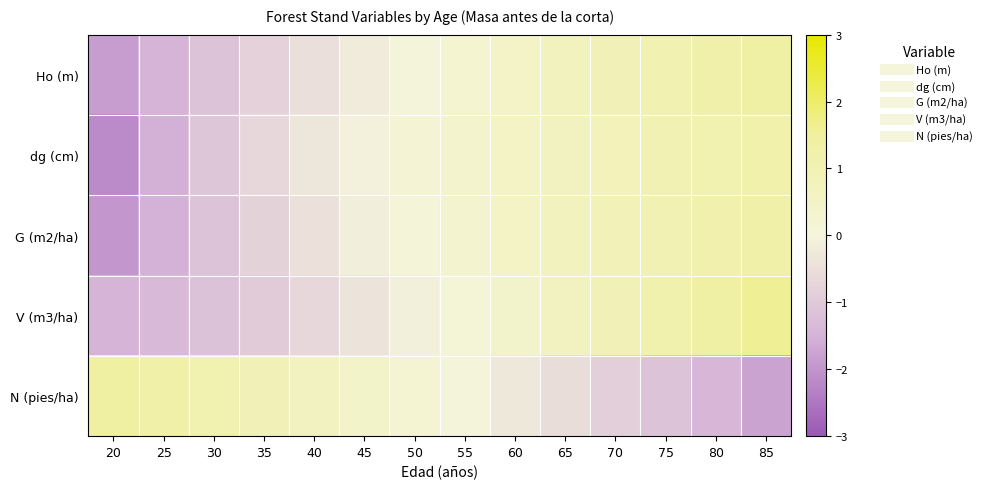

Reading left to right, extract all data points from this chart.

Ho (m): 20=-1.9	25=-1.5	30=-1.1	35=-0.8	40=-0.5	45=-0.2	50=0.0	55=0.3	60=0.5	65=0.7	70=0.9	75=1.1	80=1.2	85=1.3
dg (cm): 20=-2.2	25=-1.6	30=-1.1	35=-0.7	40=-0.3	45=-0.1	50=0.2	55=0.4	60=0.5	65=0.7	70=0.8	75=1.0	80=1.1	85=1.2
G (m2/ha): 20=-1.9	25=-1.5	30=-1.1	35=-0.8	40=-0.5	45=-0.2	50=0.1	55=0.3	60=0.5	65=0.7	70=0.9	75=1.0	80=1.2	85=1.3
V (m3/ha): 20=-1.5	25=-1.4	30=-1.2	35=-0.9	40=-0.7	45=-0.4	50=-0.1	55=0.1	60=0.4	65=0.7	70=0.9	75=1.1	80=1.4	85=1.6
N (pies/ha): 20=1.4	25=1.3	30=1.1	35=0.9	40=0.7	45=0.5	50=0.2	55=-0.0	60=-0.3	65=-0.6	70=-0.8	75=-1.1	80=-1.4	85=-1.8